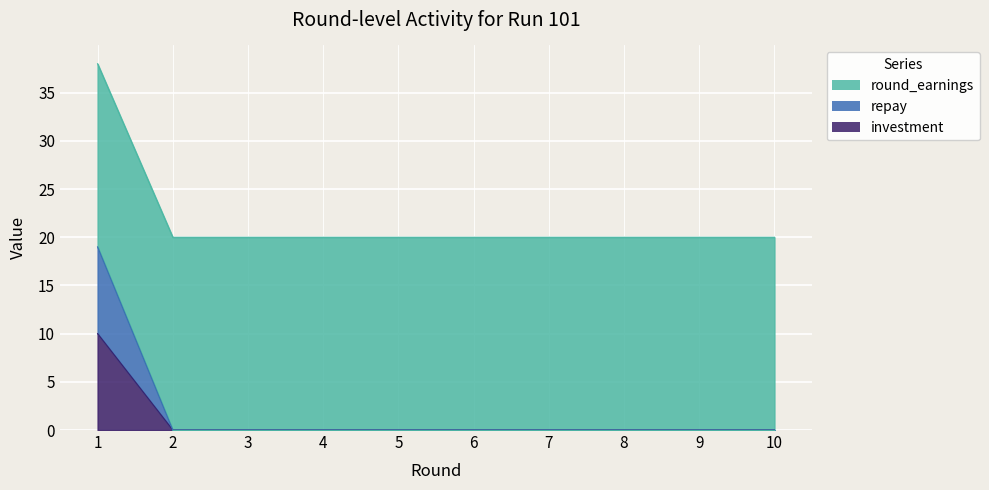

At which label is investment closest to 5?

1